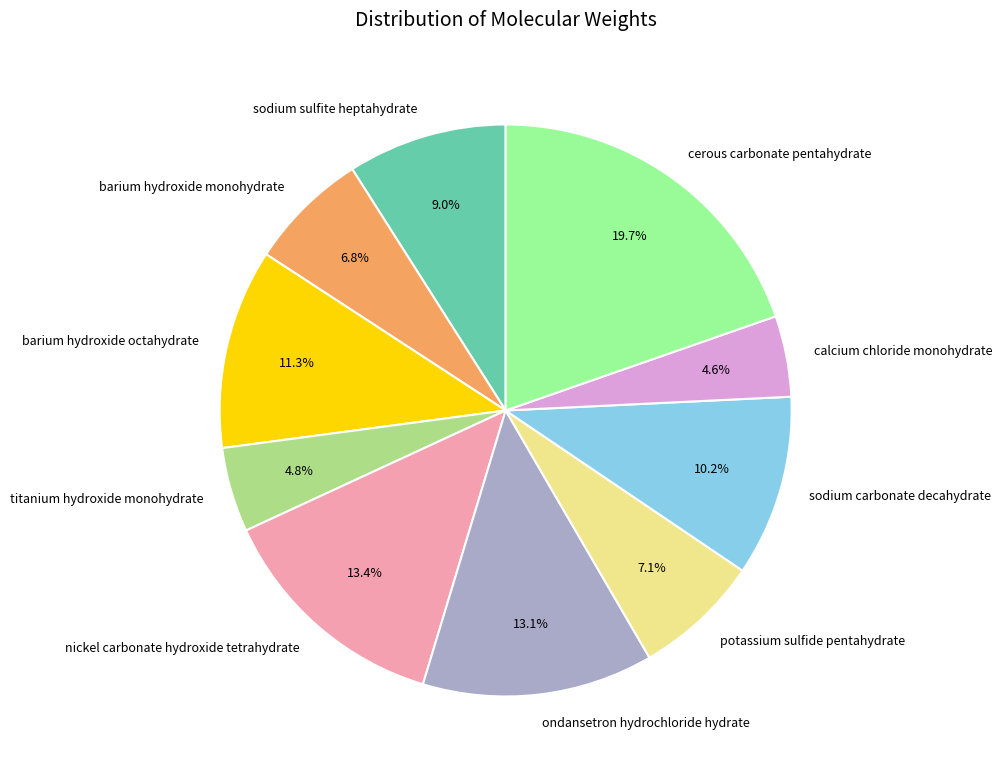

Is cerous carbonate pentahydrate the majority of the pie?

No